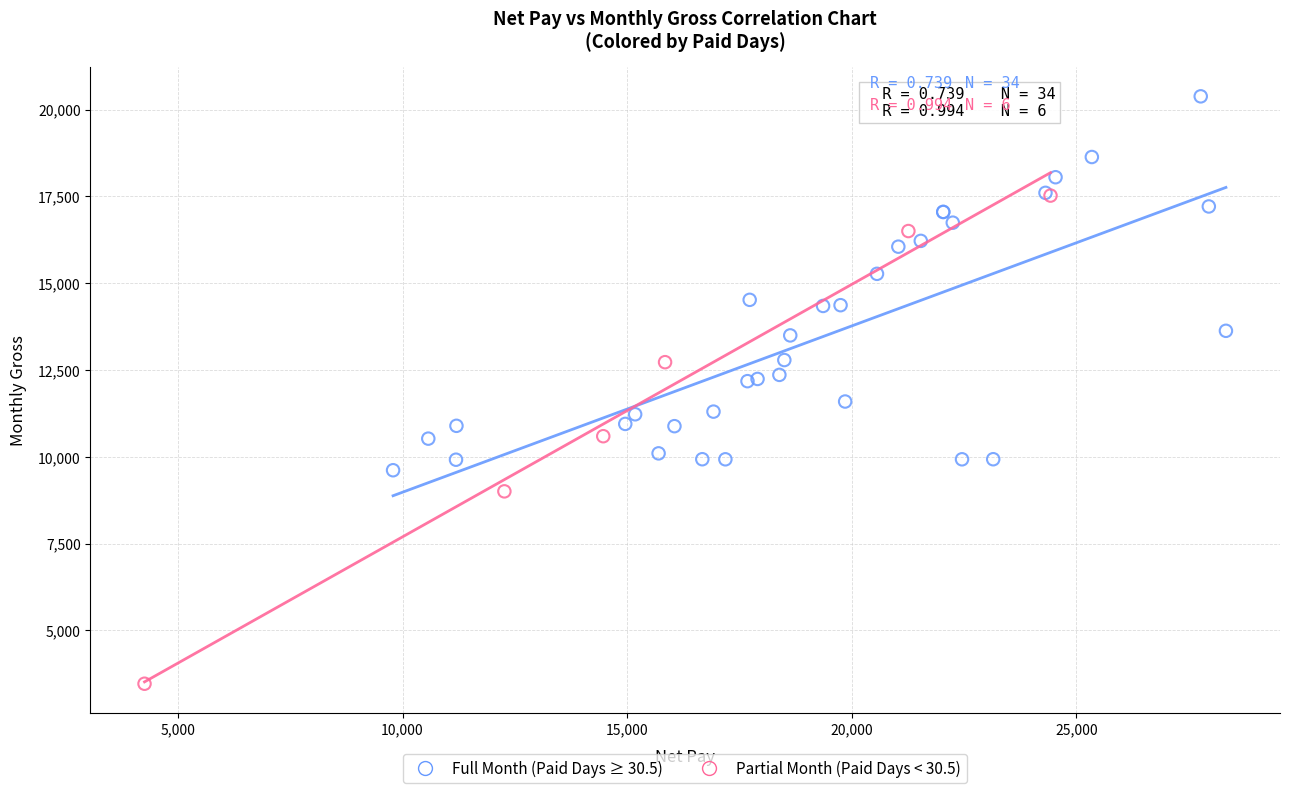

Which series reaches the minimum Y coordinate?

Partial Month (Paid Days < 30.5)